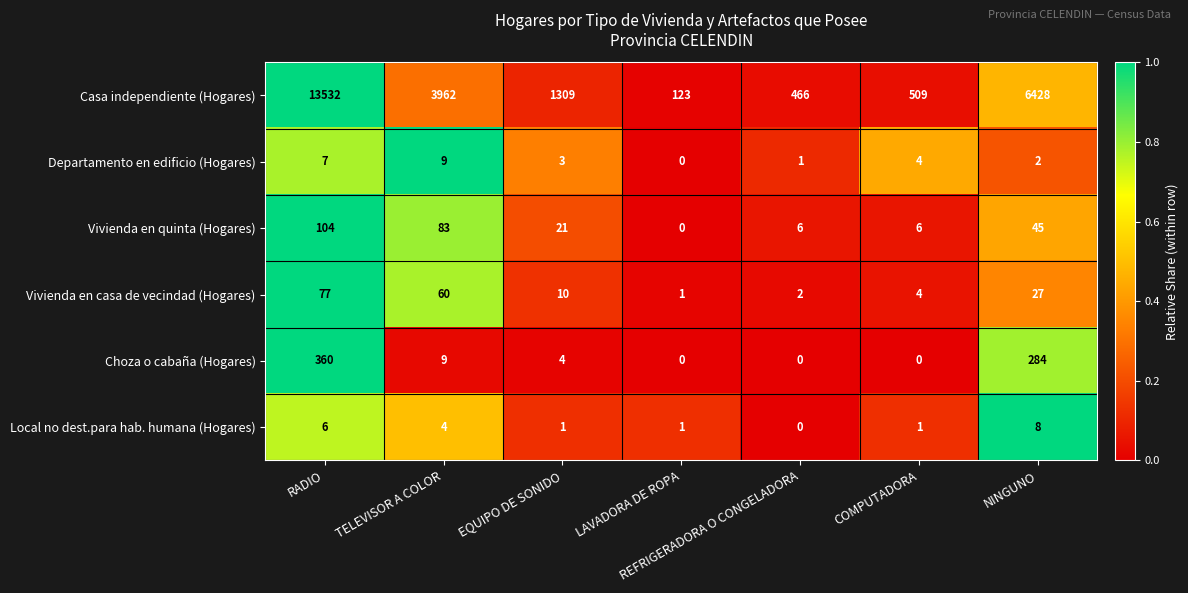

At which label does Vivienda en quinta (Hogares) first exceed 21?

RADIO